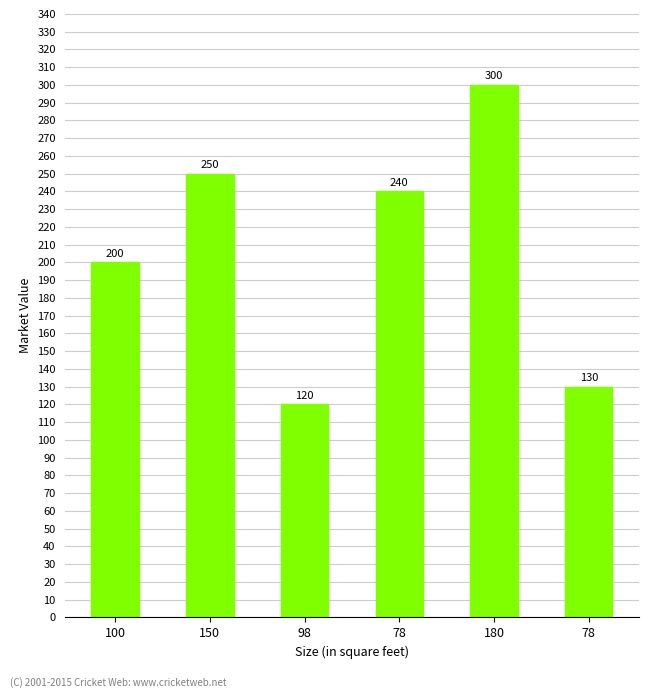

How many series are shown in this chart?

1